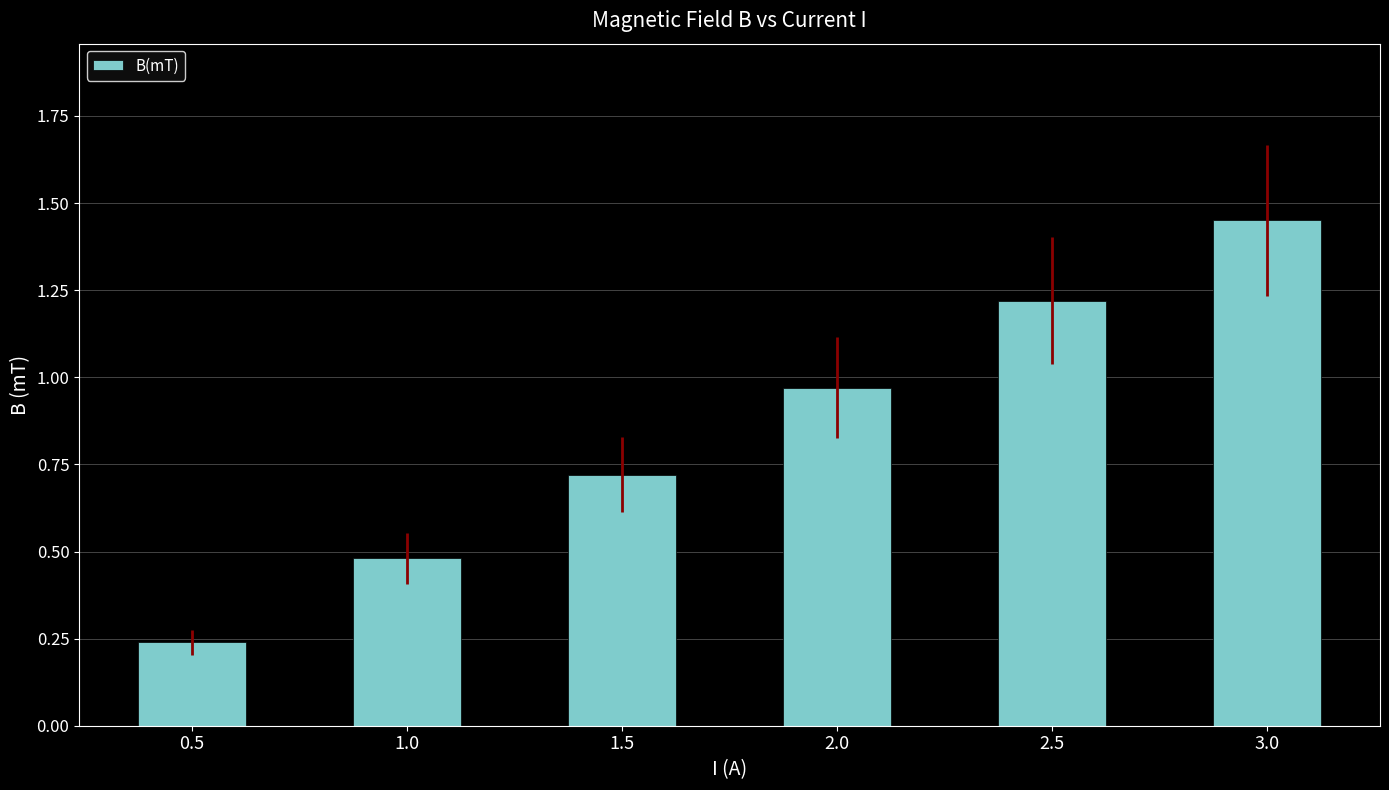

What is the average value?

0.8